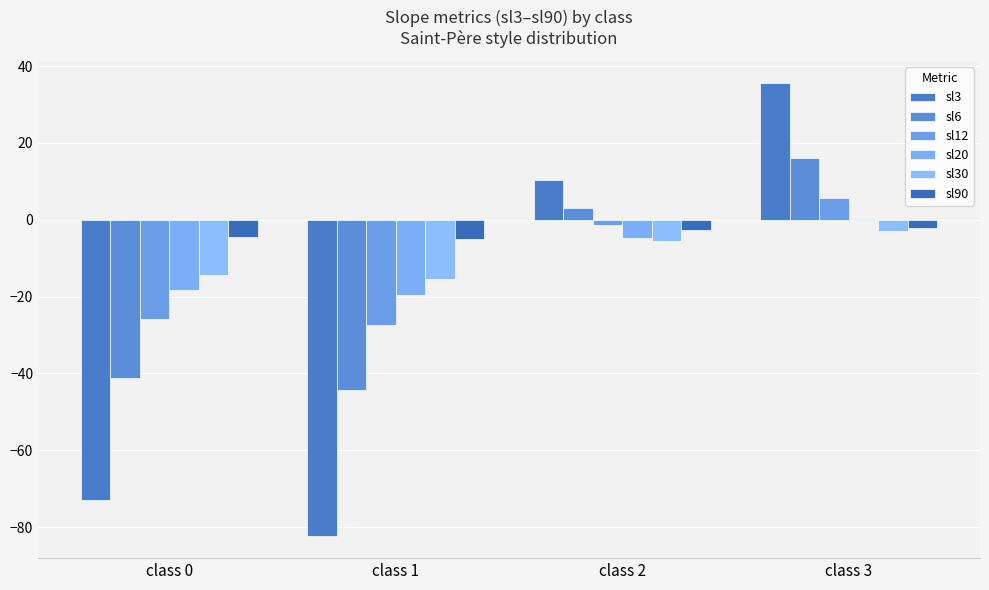

Is it true that sl3 equals 10.3 at class 2?

True